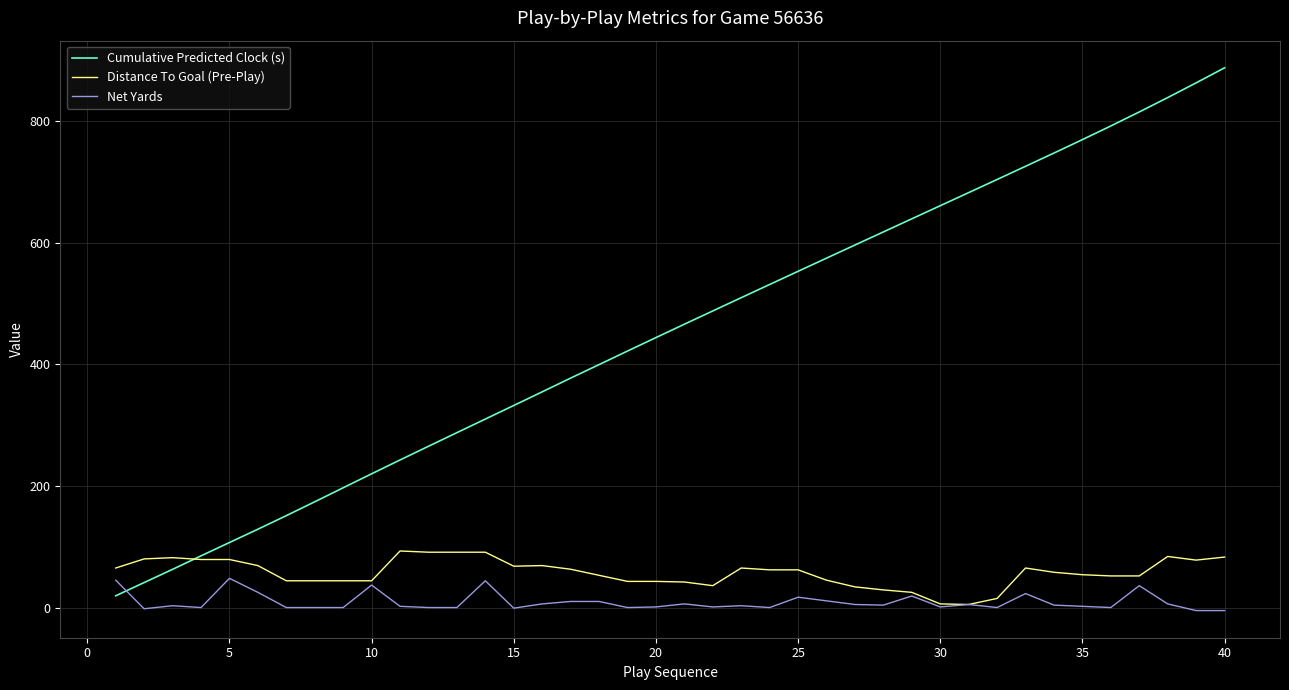

Which series has the largest total across all categories?

Cumulative Predicted Clock (s)